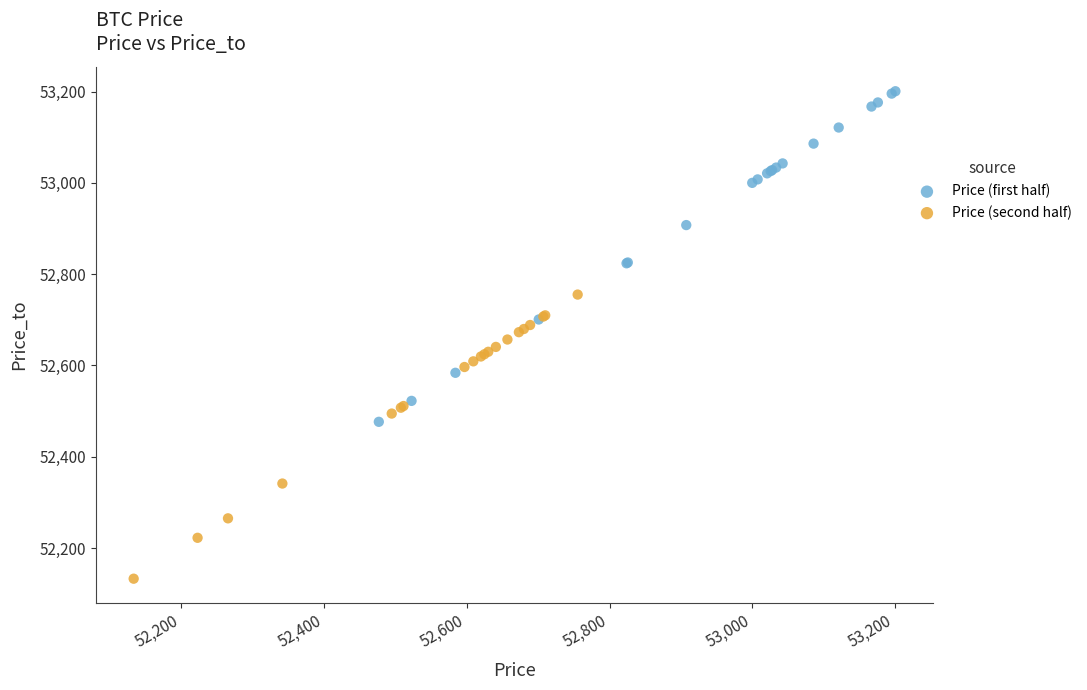

Which series has the largest Y range (max minus min)?

Price (first half)